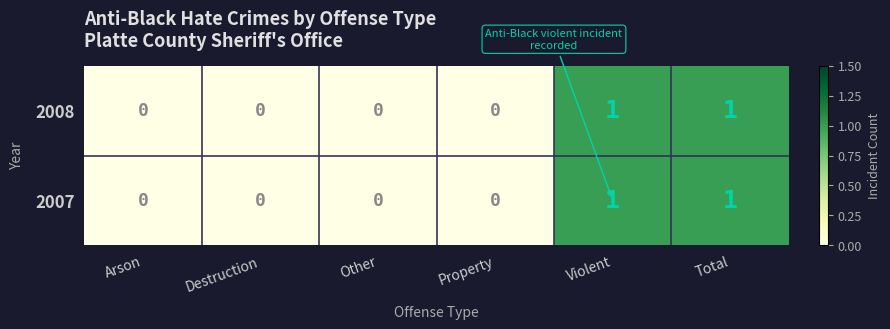

Reading left to right, extract all data points from this chart.

2008: 0	0	0	0	1	1
2007: 0	0	0	0	1	1